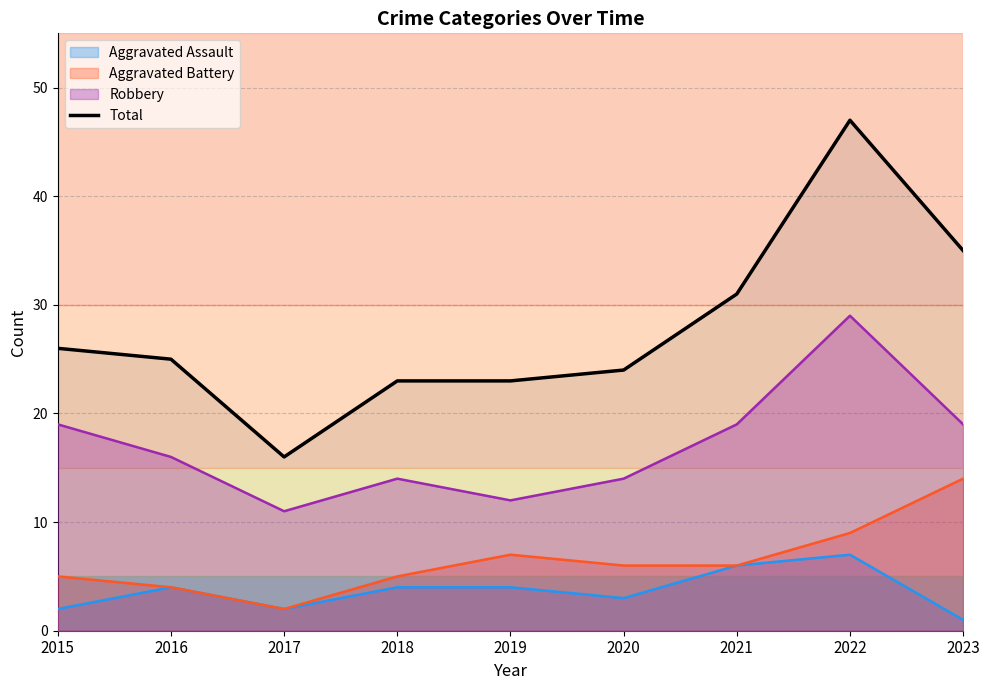

What is the spread (max minus min) of values at 2022?

40